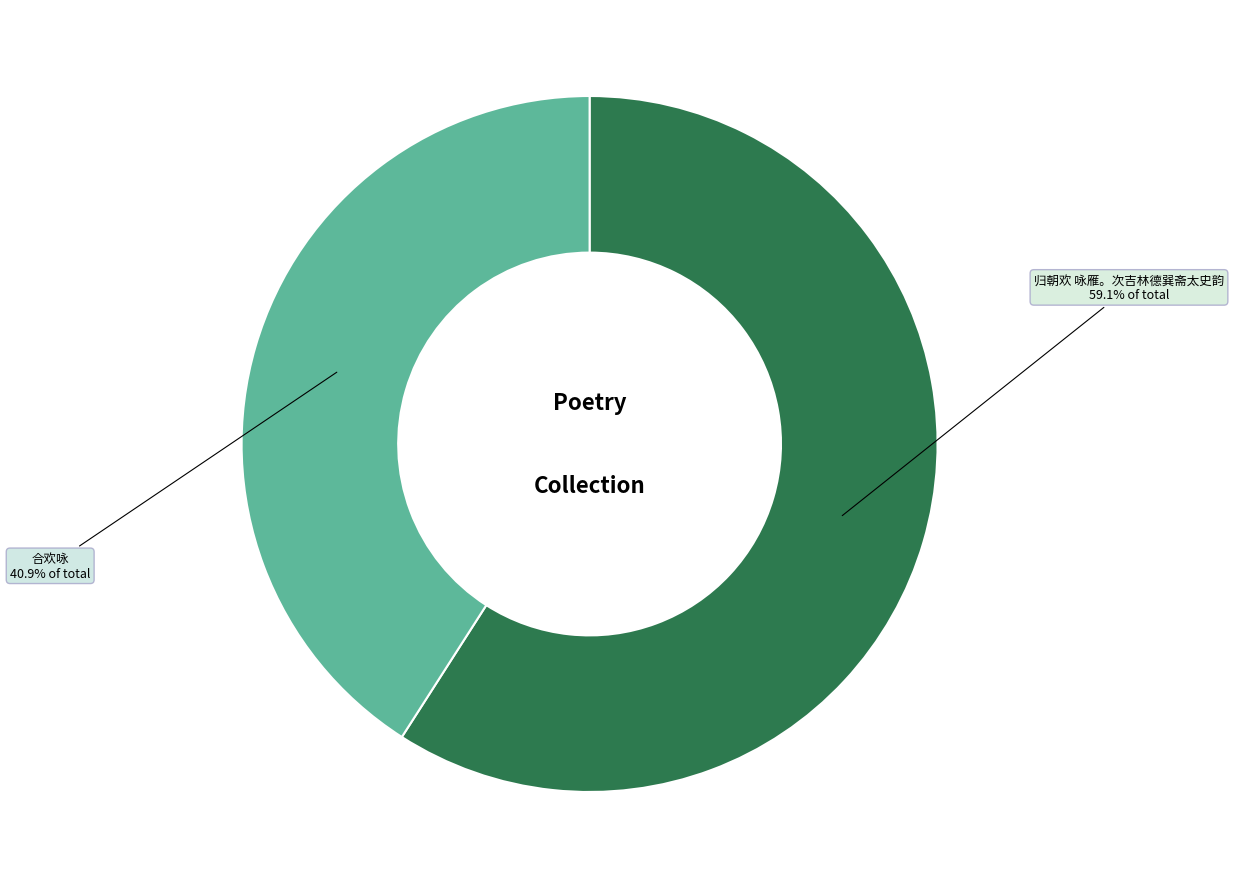

Which category has the biggest portion of the pie?

归朝欢 咏雁。次吉林德巽斋太史韵